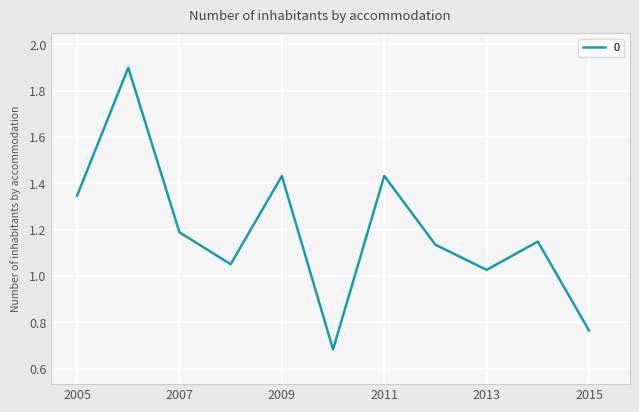

What is the maximum value shown in the chart?

1.9